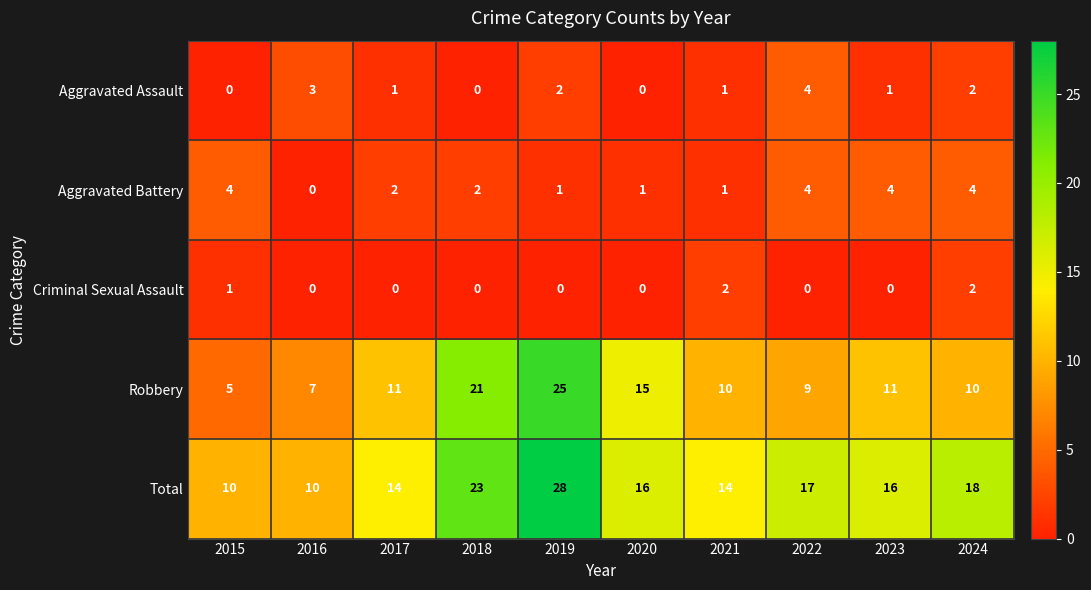

Between 2015 and 2018, which series saw the biggest shift?

Robbery